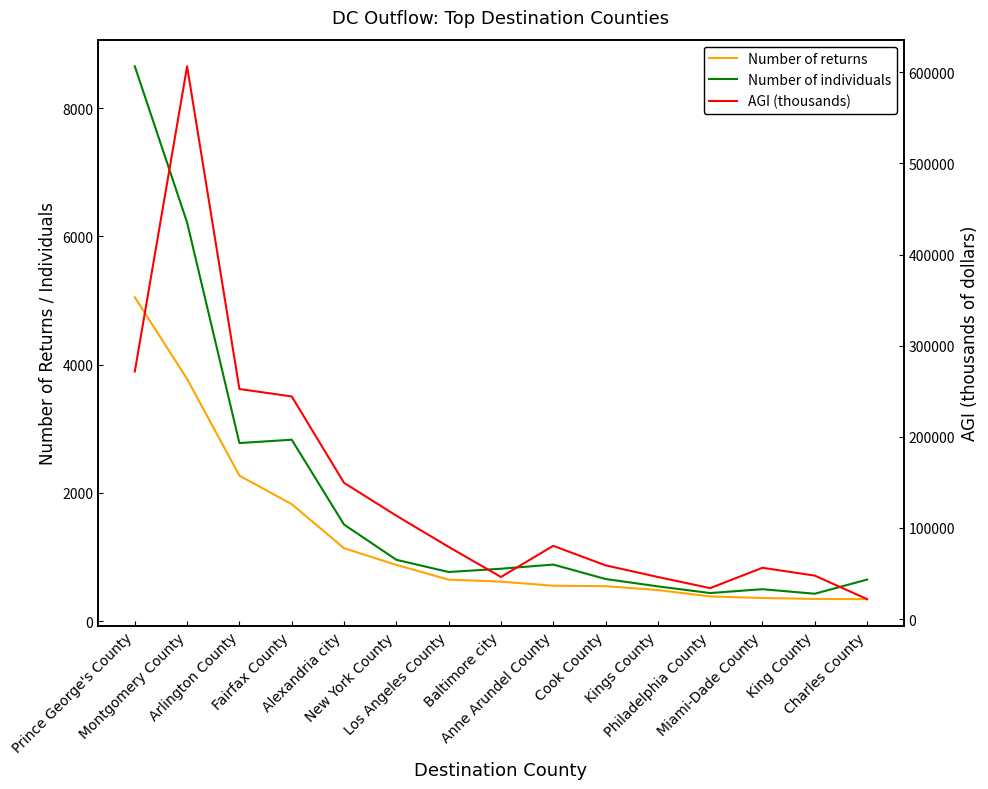

Where is the first local maximum for AGI (thousands)?

Montgomery County